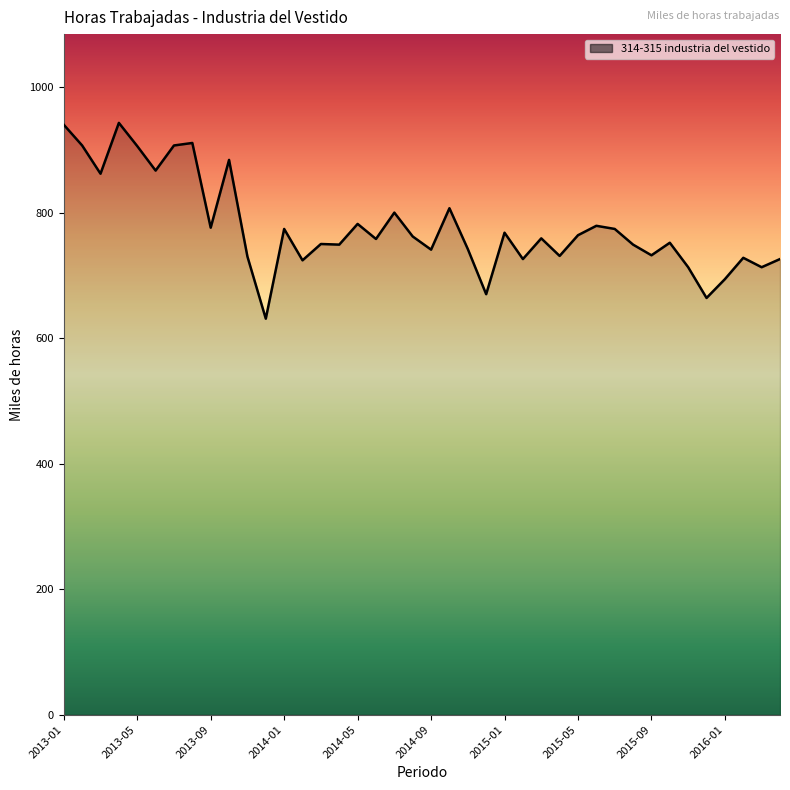

What is the maximum value shown in the chart?

943